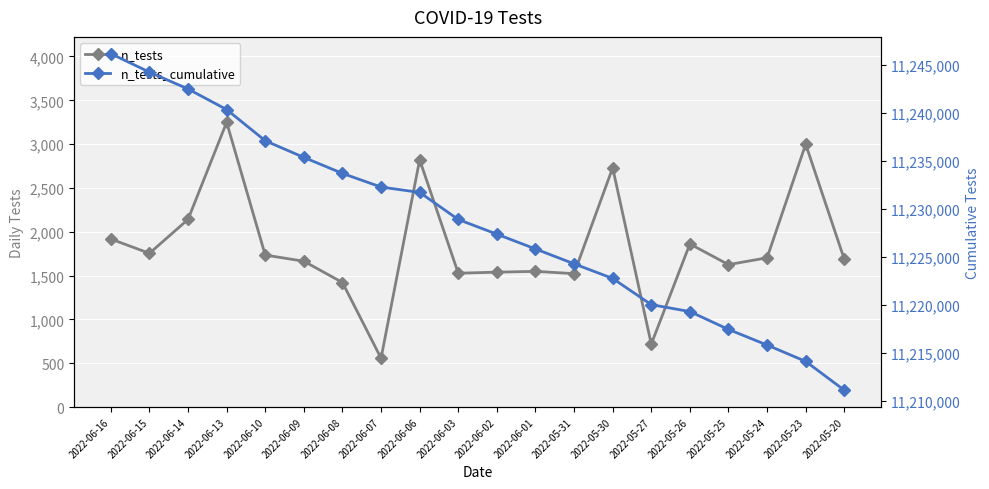

Reading left to right, what are all the values shown in this chart?

n_tests: 1917	1754	2141	3249	1734	1664	1421	557	2821	1527	1539	1548	1522	2730	718	1861	1625	1703	2999	1686
n_tests_cumulative: 11246139	11244222	11242468	11240327	11237078	11235344	11233680	11232259	11231702	11228881	11227354	11225815	11224267	11222745	11220015	11219297	11217436	11215811	11214108	11211109